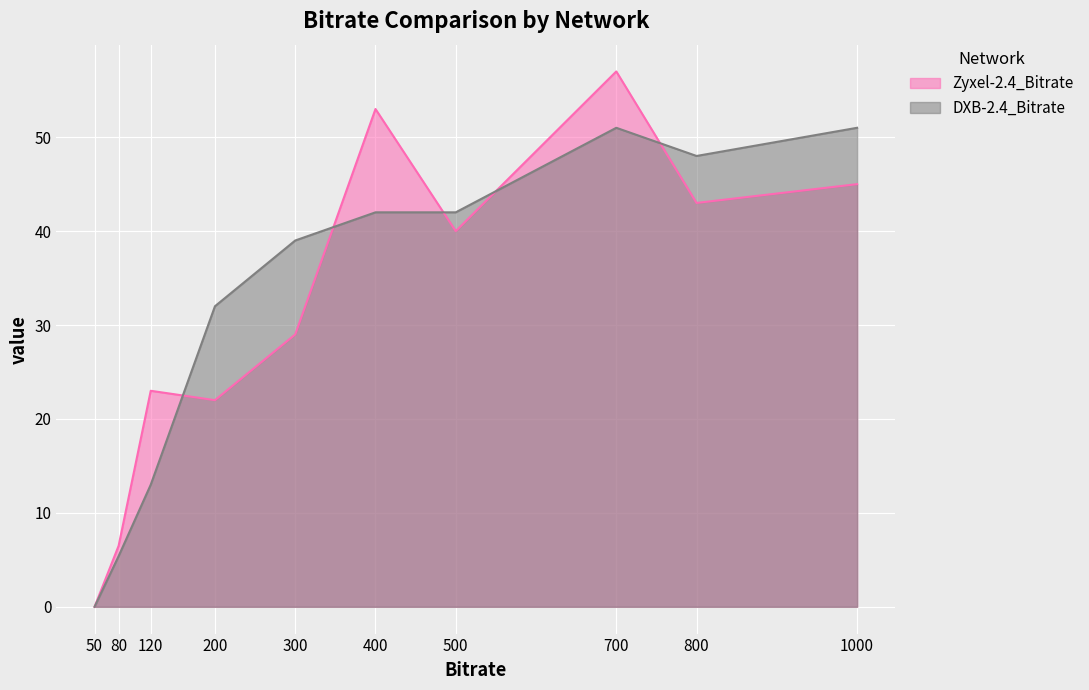

Reading left to right, list all the values displayed in this chart.

Zyxel-2.4_Bitrate: 50=0.0	80=6.5	120=23.0	200=22.0	300=29.0	400=53.0	500=40.0	700=57.0	800=43.0	1000=45.0
DXB-2.4_Bitrate: 50=0.0	80=5.4	120=13.0	200=32.0	300=39.0	400=42.0	500=42.0	700=51.0	800=48.0	1000=51.0